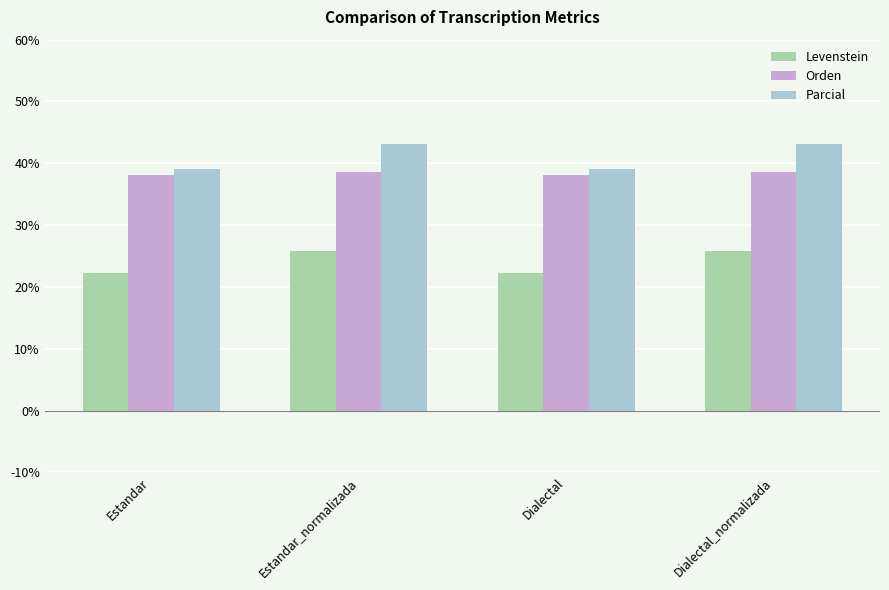

Rank the series by their maximum value, from highest to lowest.

Parcial, Orden, Levenstein